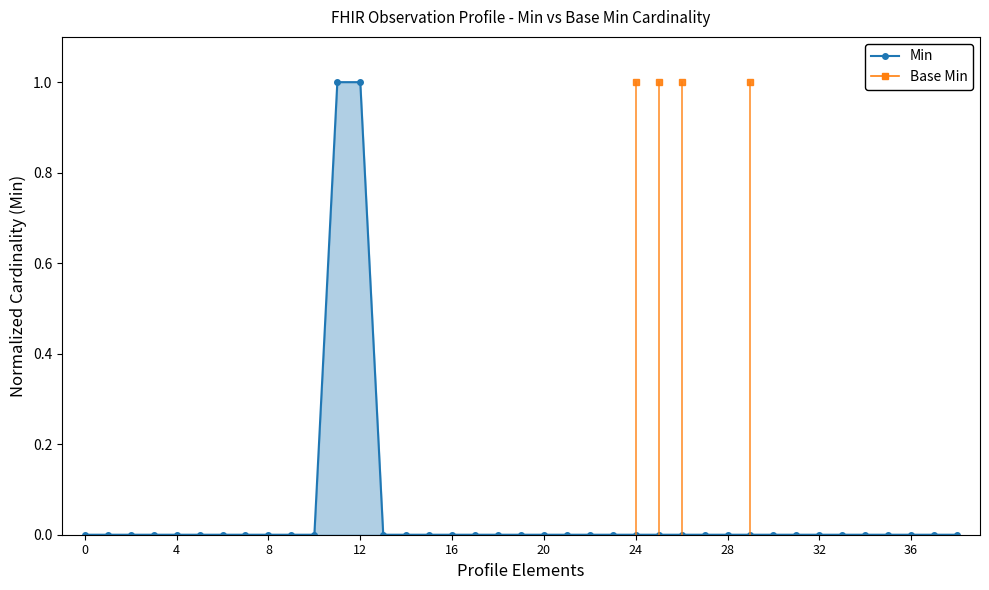

Reading left to right, list all the values displayed in this chart.

0	0	0	0	0	0	0	0	0	0	0	1	1	0	0	0	0	0	0	0	0	0	0	0	0	0	0	0	0	0	0	0	0	0	0	0	0	0	0